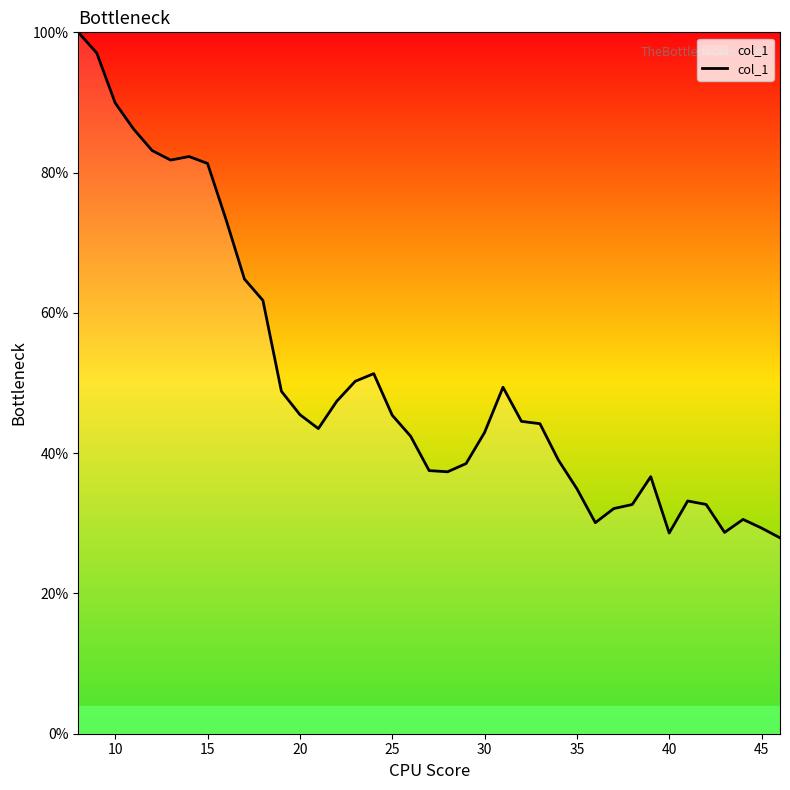

What is the greatest value displayed?

100.0